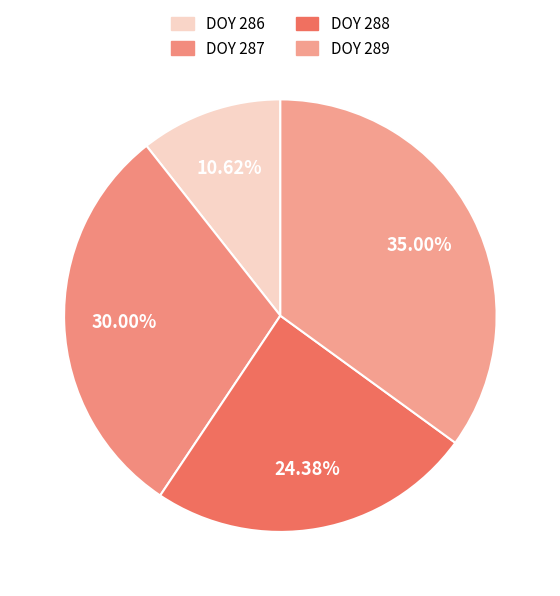

How many segments does this pie chart have?

4